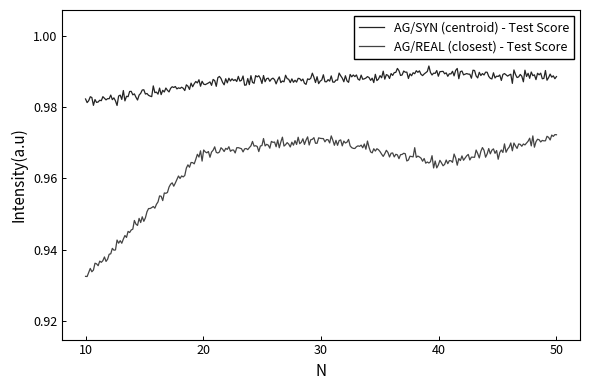

True or false: AG/SYN (centroid) - Test Score and AG/REAL (closest) - Test Score cross at least once.

False